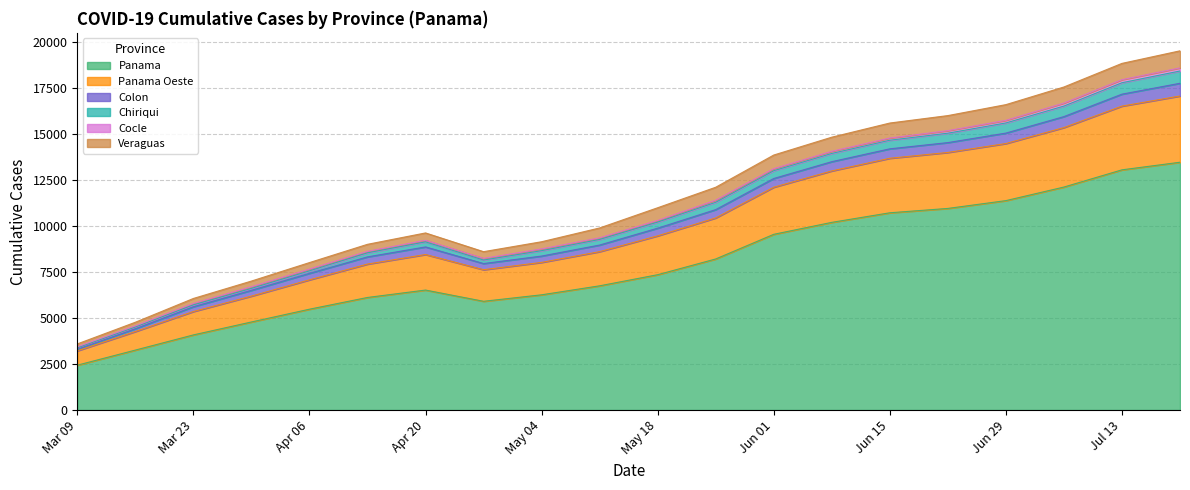

The value of Panama at Mar 09 is 2434. True or false?

True